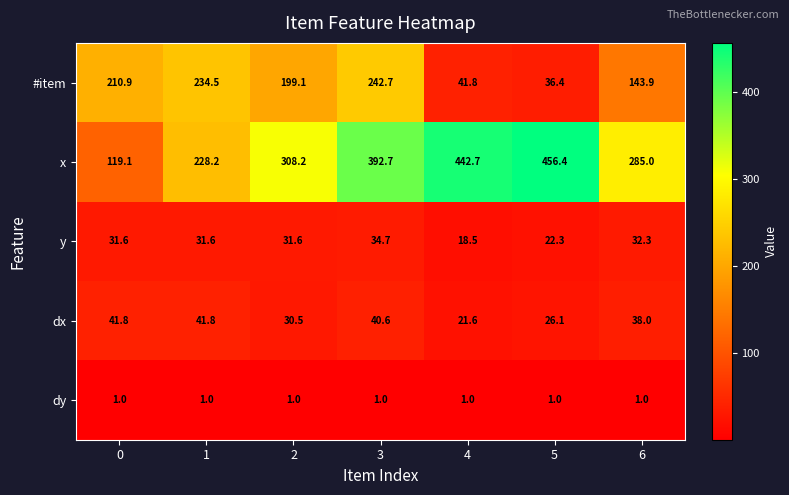

Between 4 and 6, which series saw the biggest shift?

x